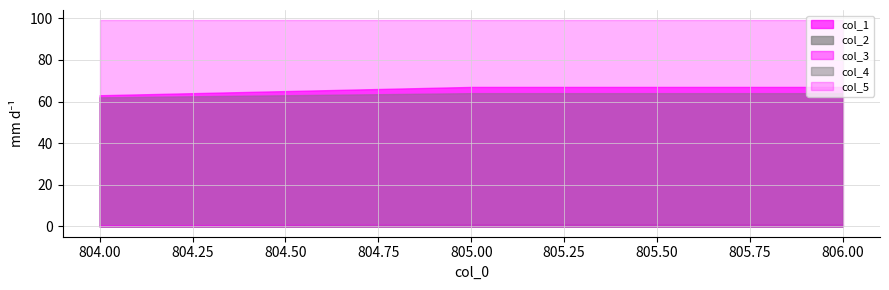

The value of col_4 at 806.0 is 1.0. True or false?

True